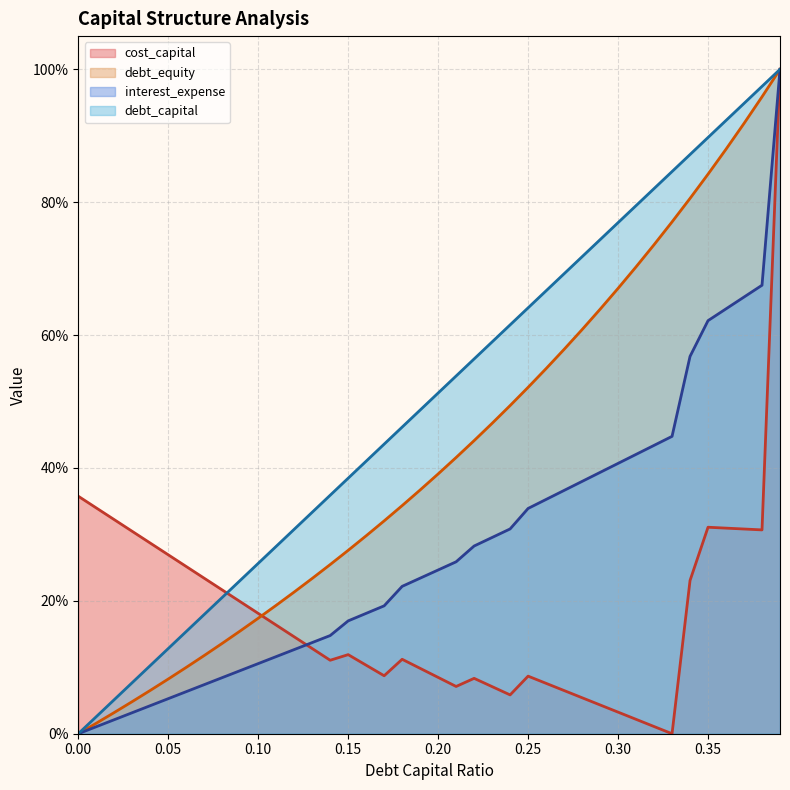

What is the difference between the maximum and minimum values in the debt_equity series?

1.0